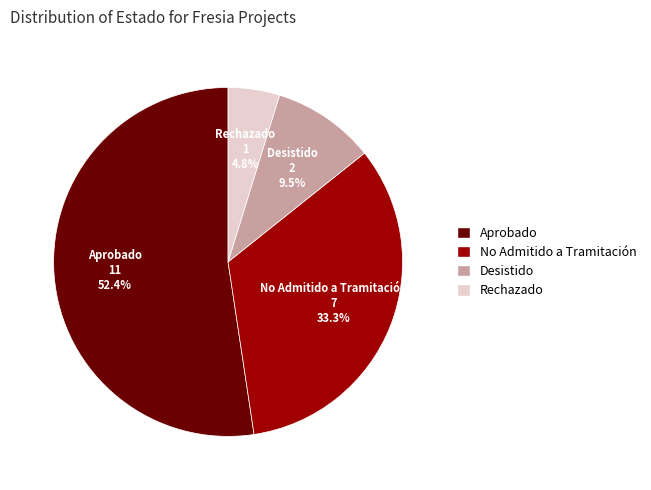

Which slice is the smallest?

Rechazado